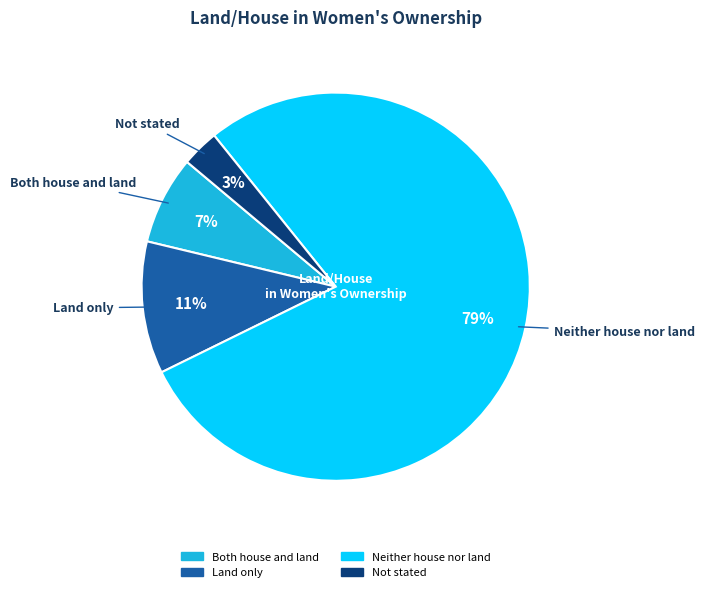

Rank the categories by value from highest to lowest.

Neither house nor land, Land only, Both house and land, Not stated